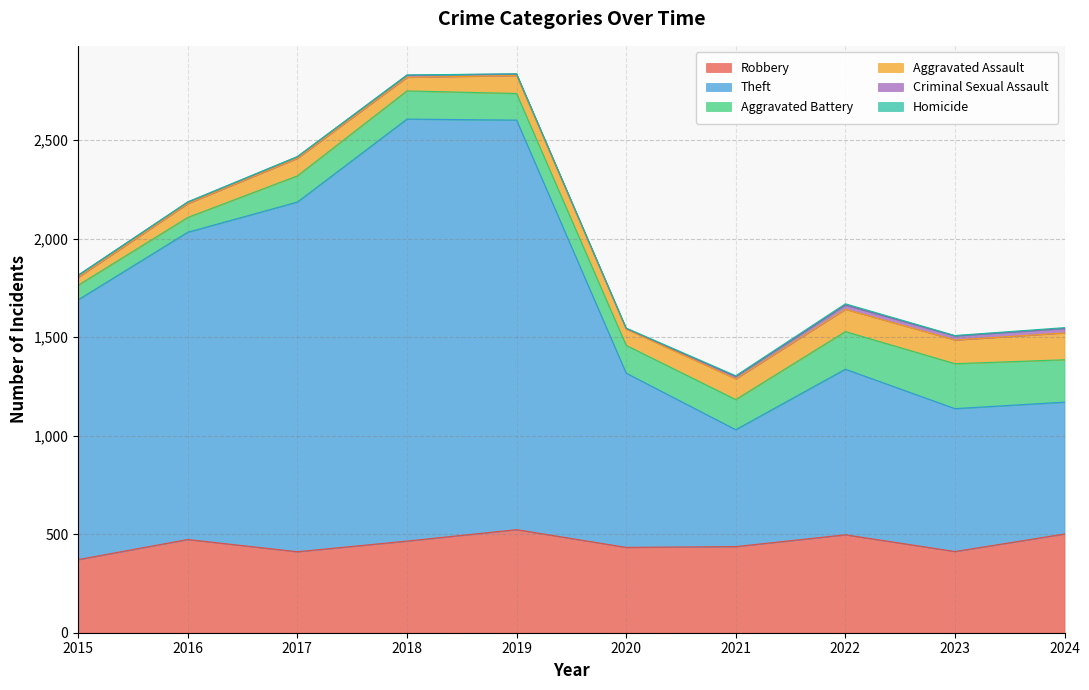

Which series has the largest total across all categories?

Theft